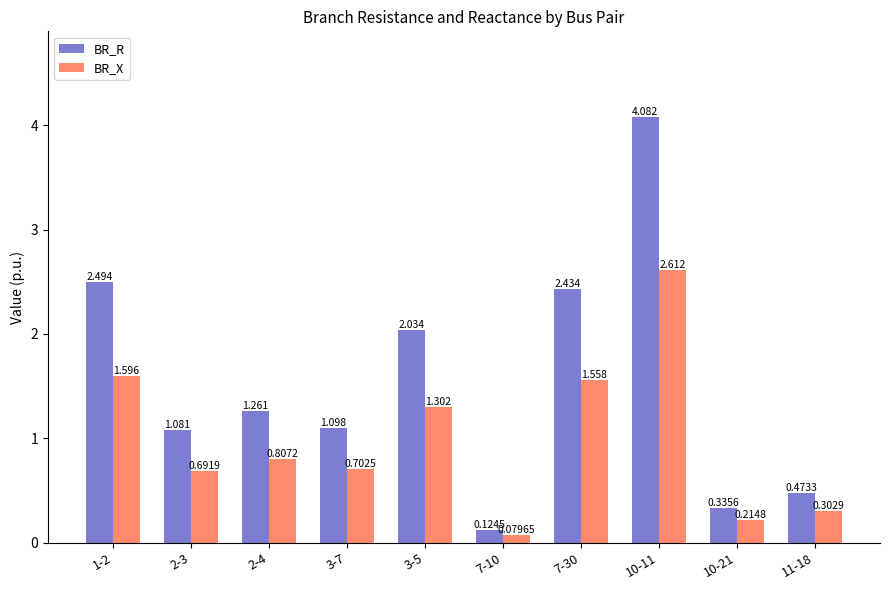

What is the difference between the highest and lowest values at 10-11?

1.5